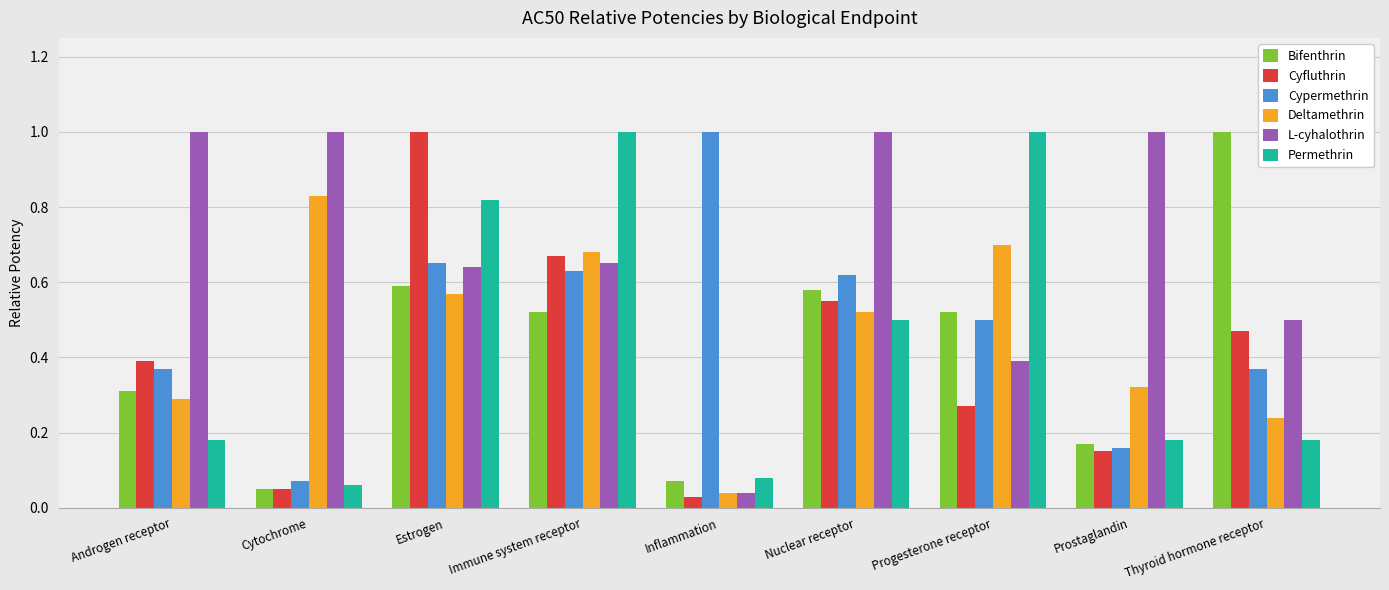

What is the difference between the maximum and minimum values in the Cypermethrin series?

0.9